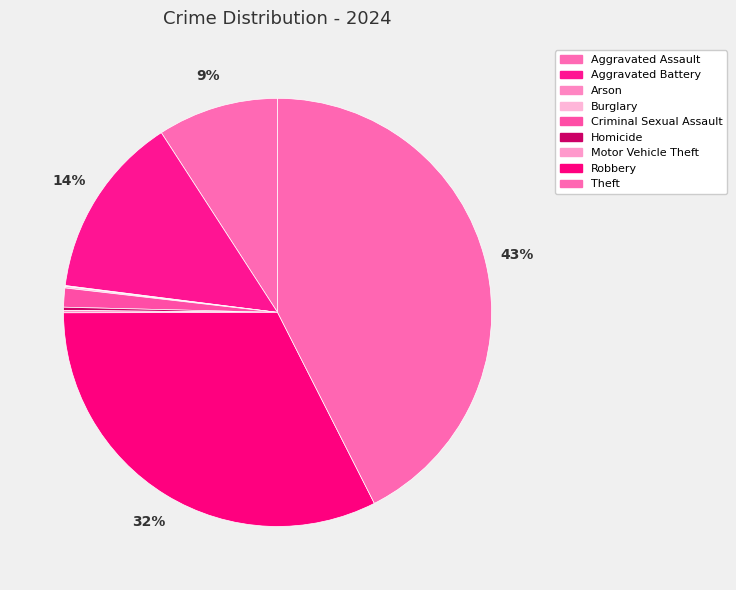

What is the smallest slice in the pie chart?

Arson